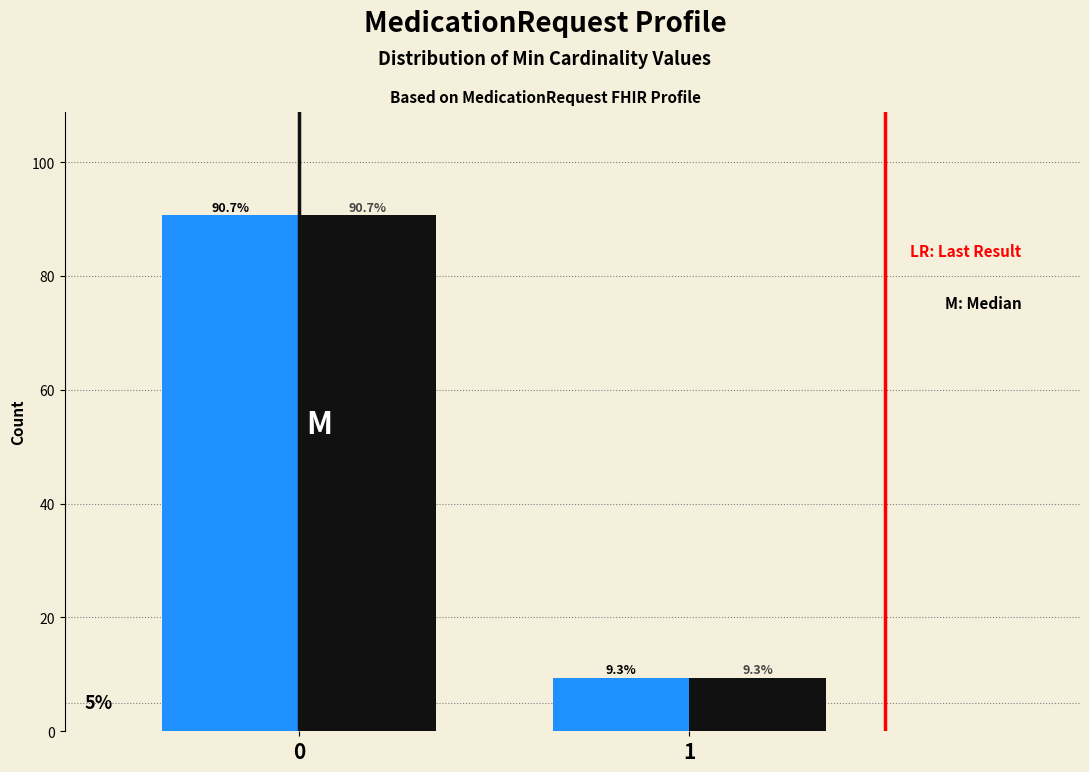

What is the maximum value shown in the chart?

90.7